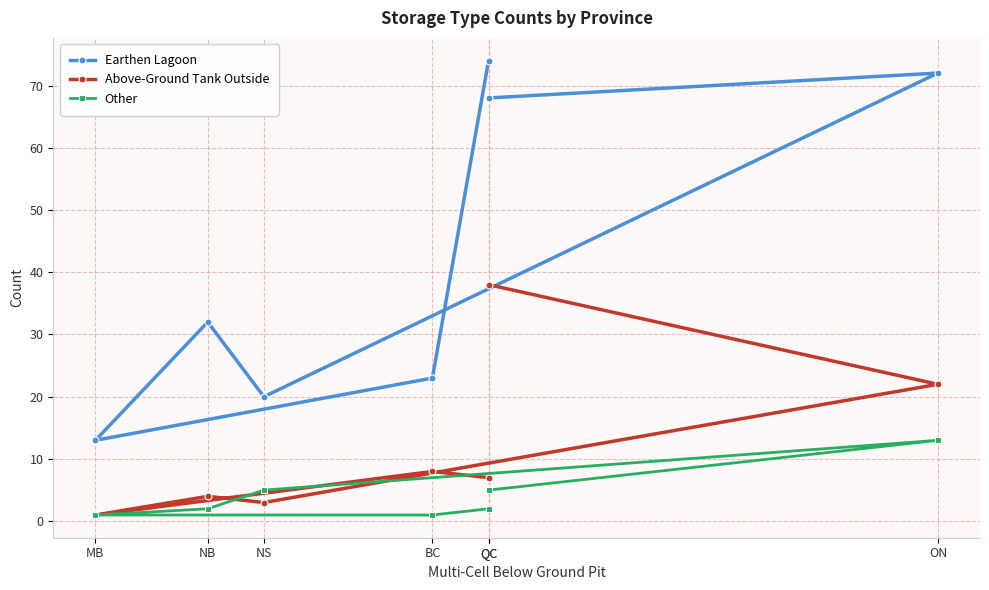

What are all the series names shown in the legend?

Earthen Lagoon, Above-Ground Tank Outside, Other